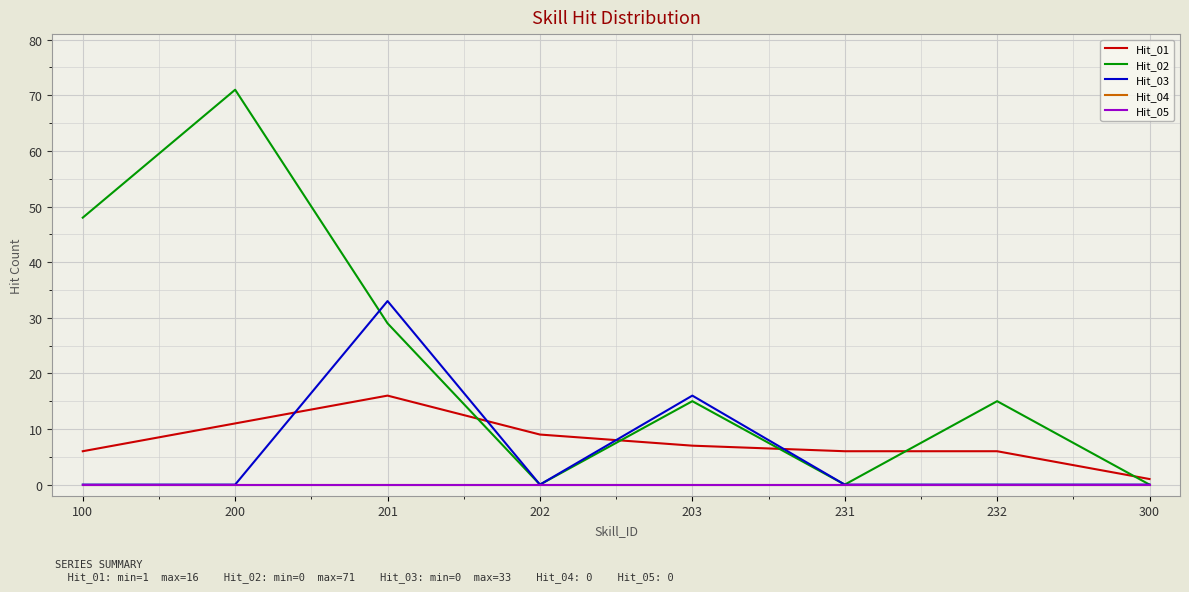

True or false: Hit_05 and Hit_01 intersect in this chart.

False